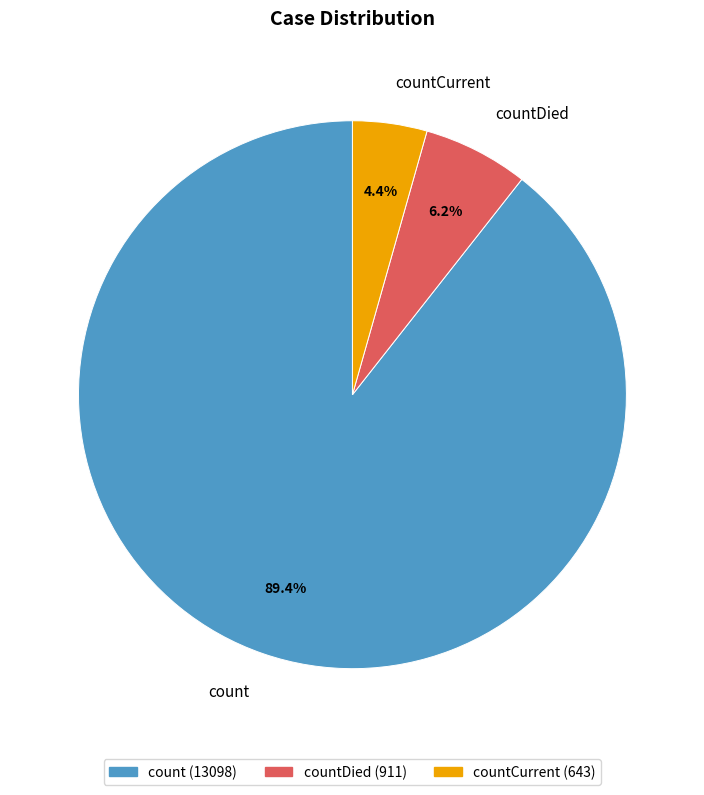

Does countDied represent more than half of the total?

No